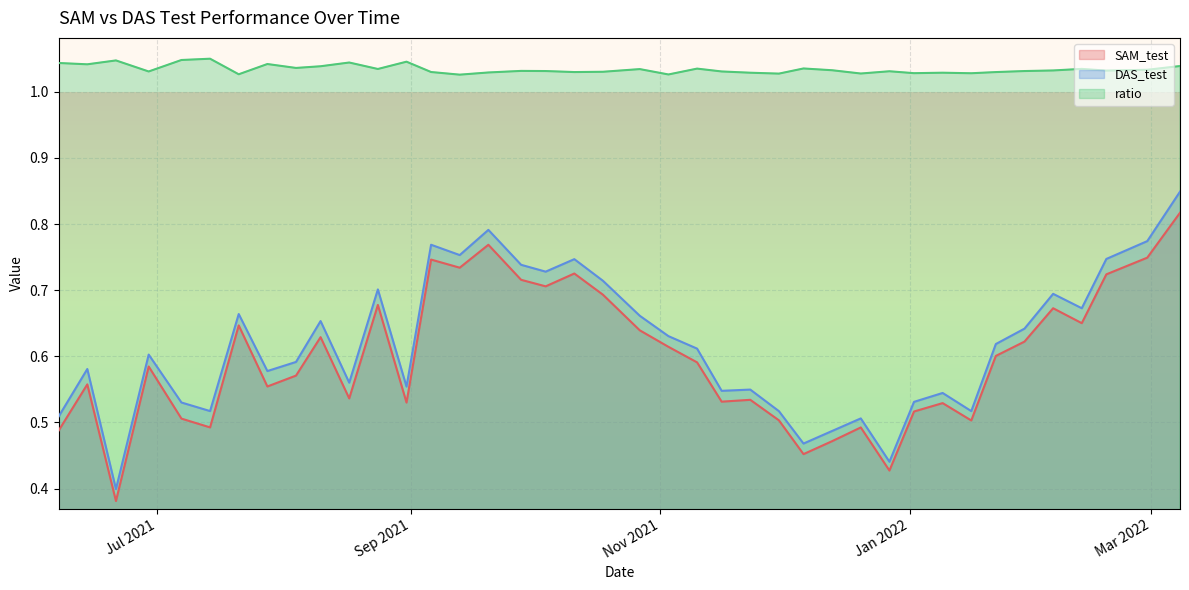

Which series changed the most between 2021-06-21 and 2021-11-30?

SAM_test